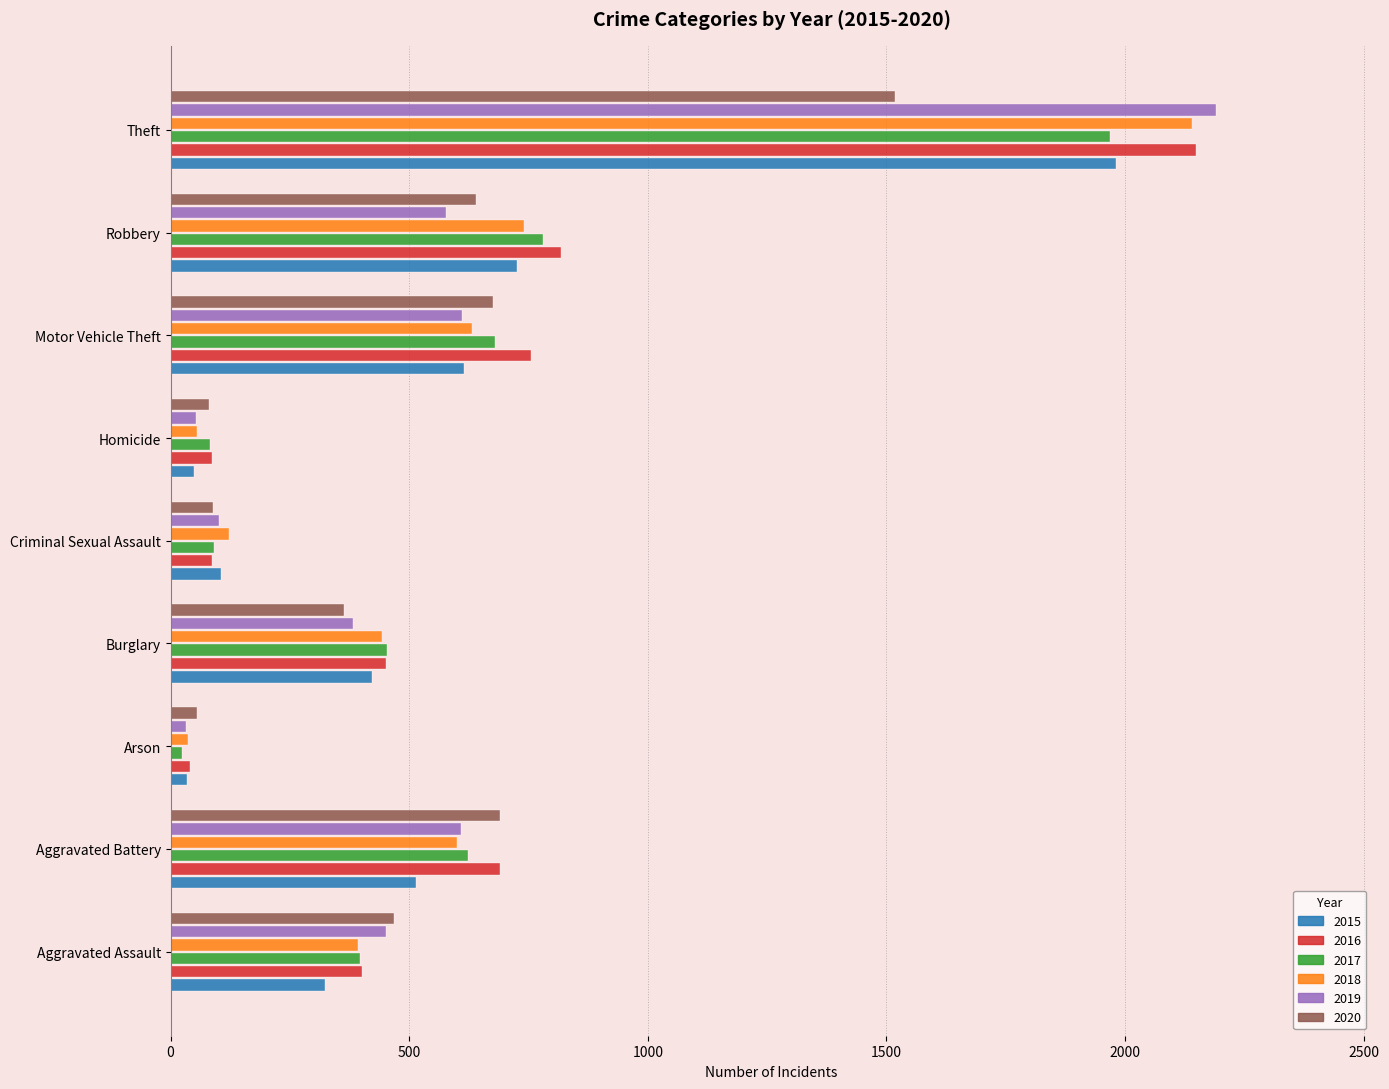

Which series has the largest total across all categories?

2016